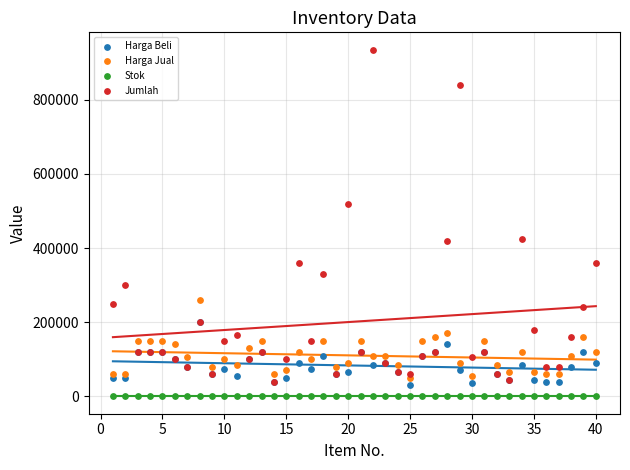

In the Jumlah series, what Y value is closest to 487500?

520000